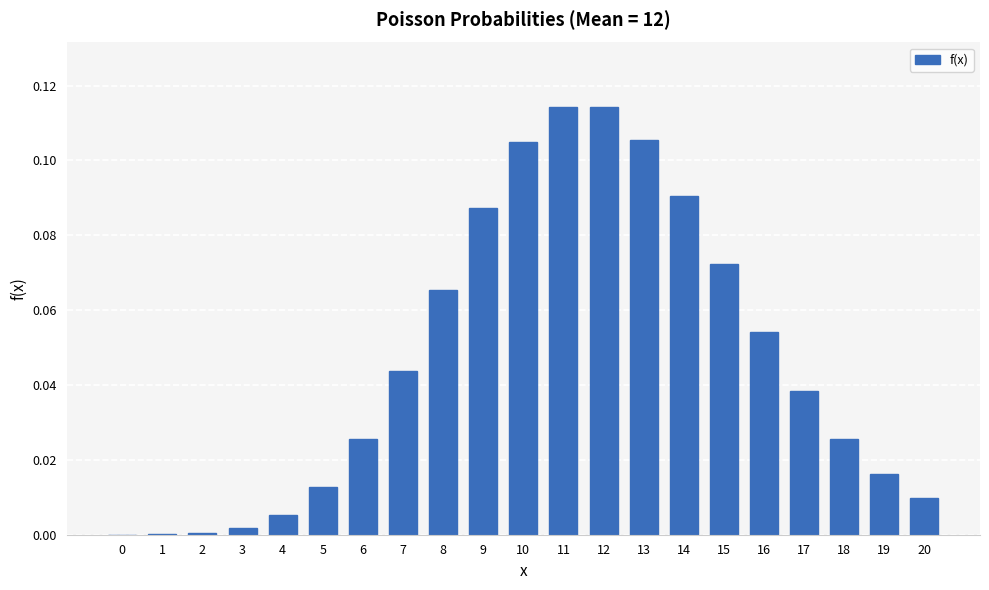

The value at 15 is 0.0. True or false?

False